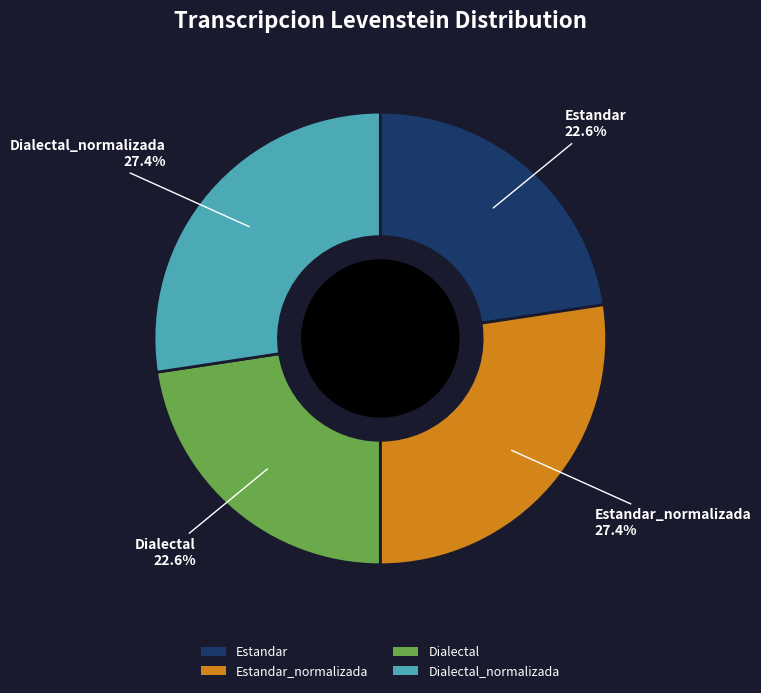

Is it true that Dialectal_normalizada is 20% of the pie?

False